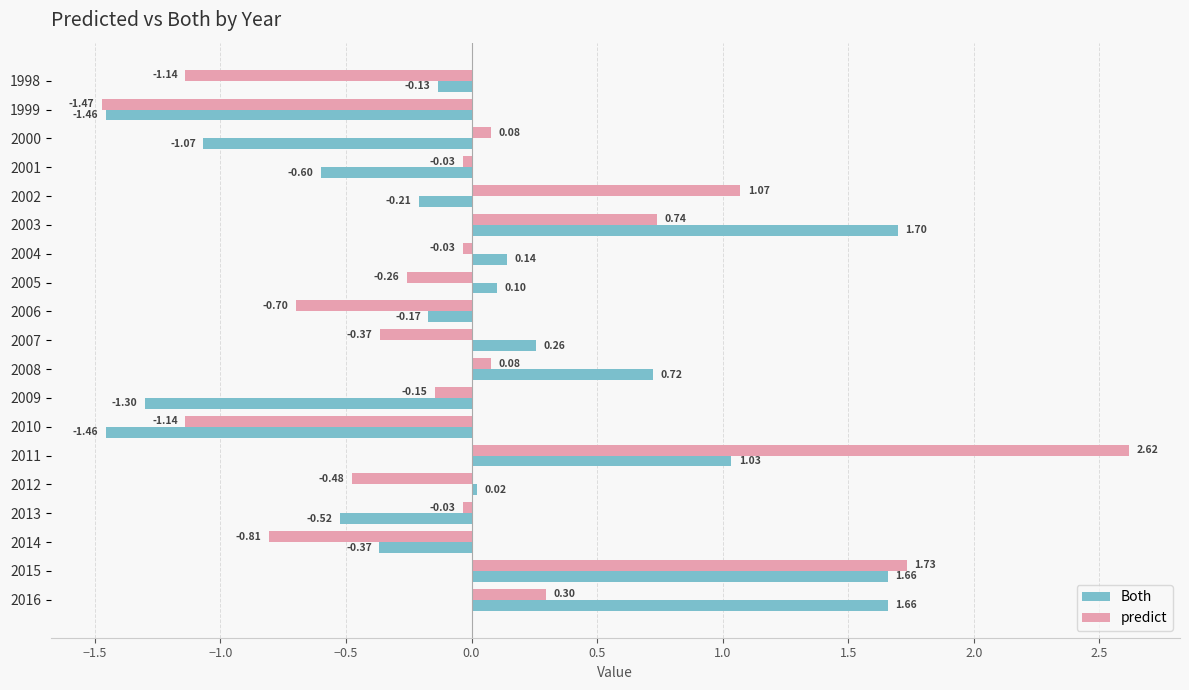

Rank the series at 2003 from highest to lowest value.

Both, predict